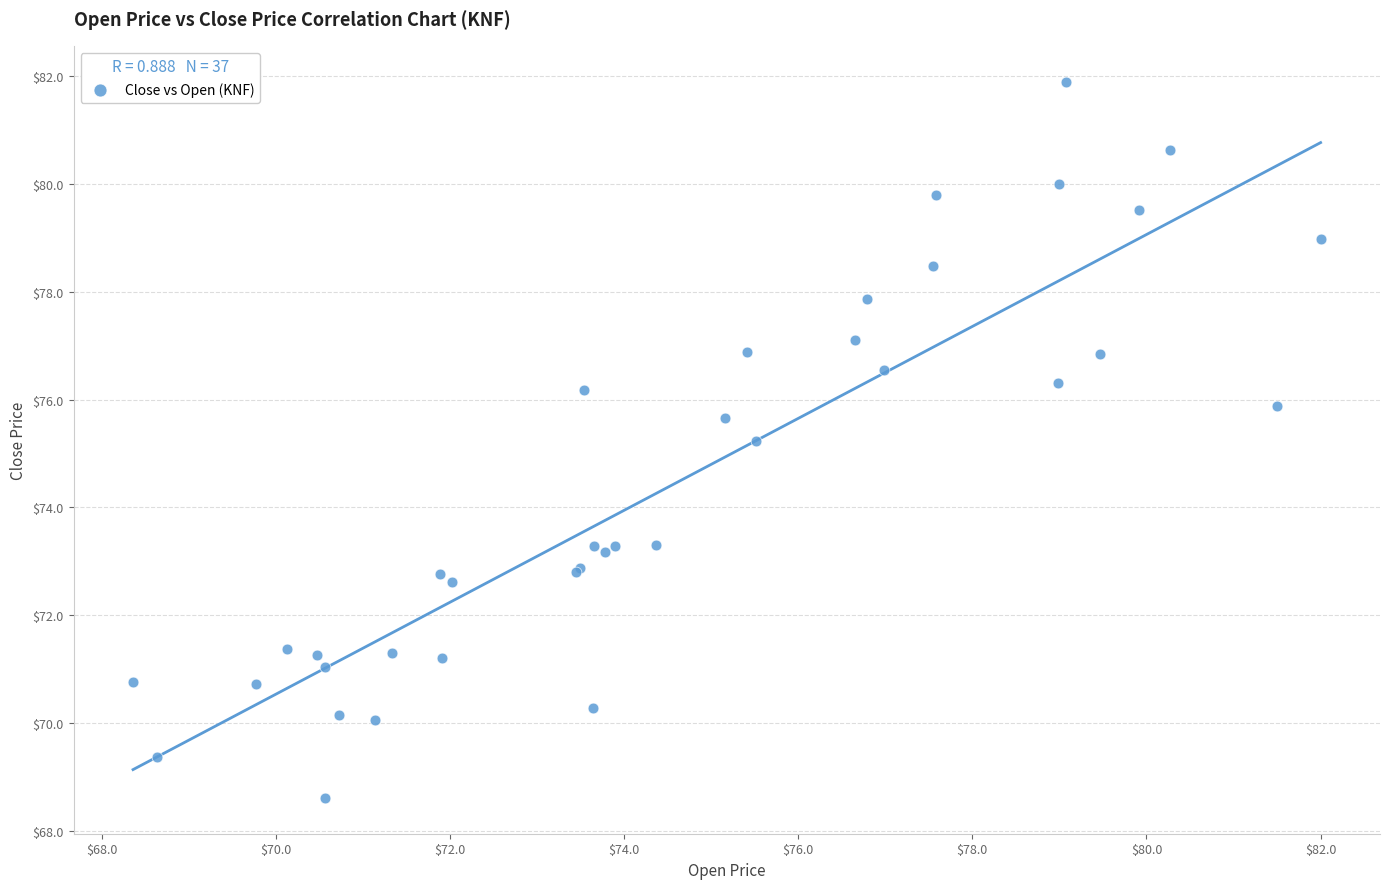

What Y value in the scatter plot is closest to 75?

75.2